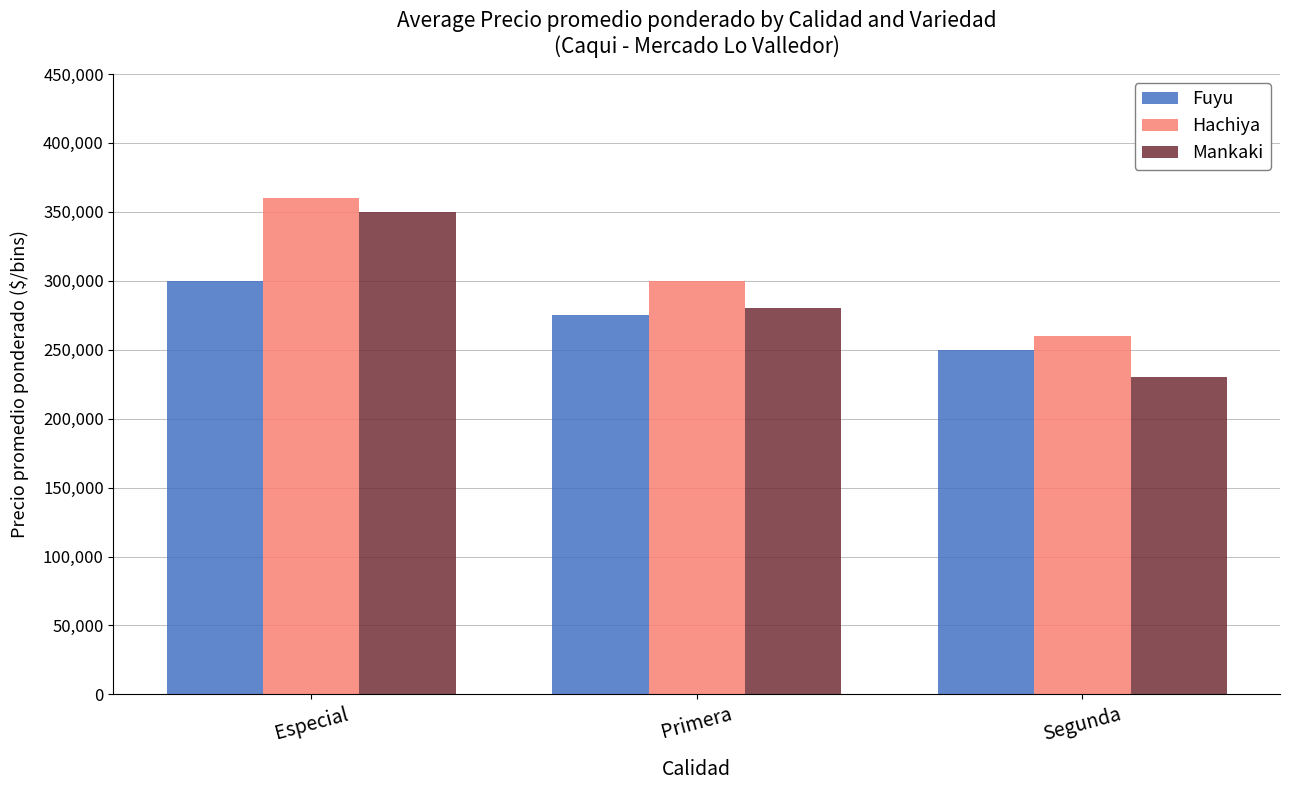

List the series in order of their peak value, lowest first.

Fuyu, Mankaki, Hachiya